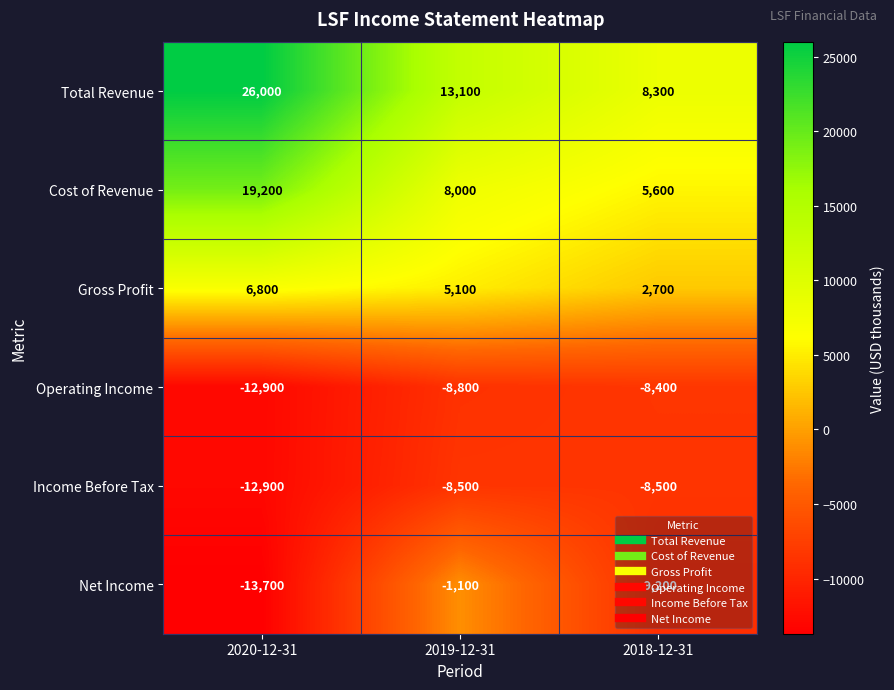

The value of Gross Profit at 2018-12-31 is 4859. True or false?

False